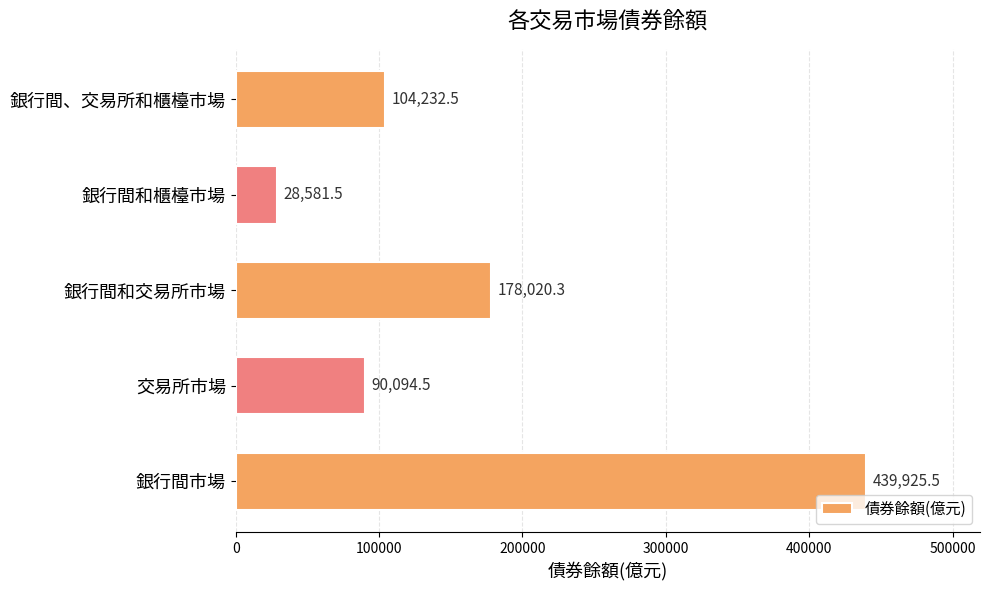

List the labels in order of value, largest first.

銀行間市場, 銀行間和交易所市場, 銀行間、交易所和櫃檯市場, 交易所市場, 銀行間和櫃檯市場